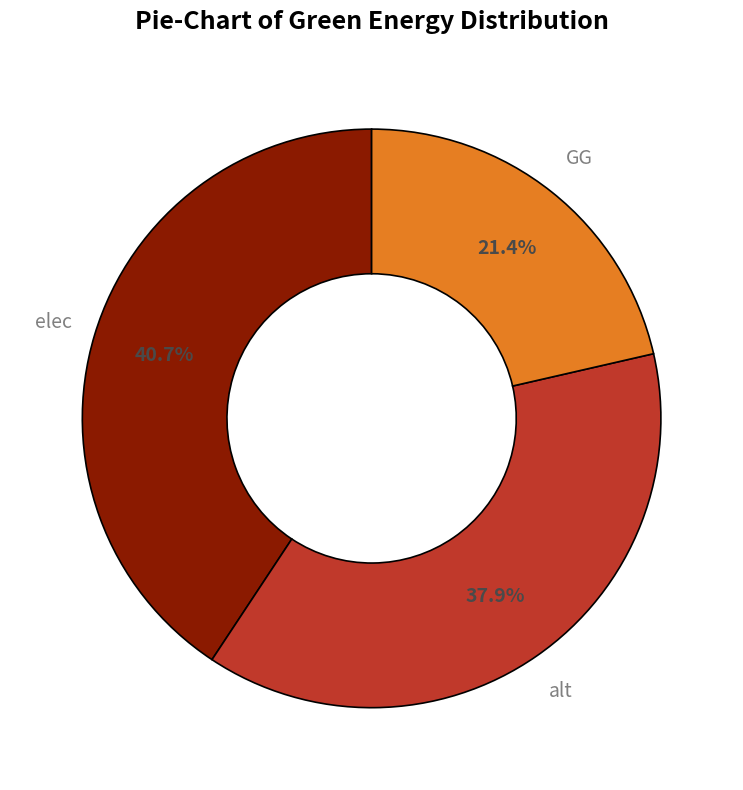

Which category has the biggest portion of the pie?

elec